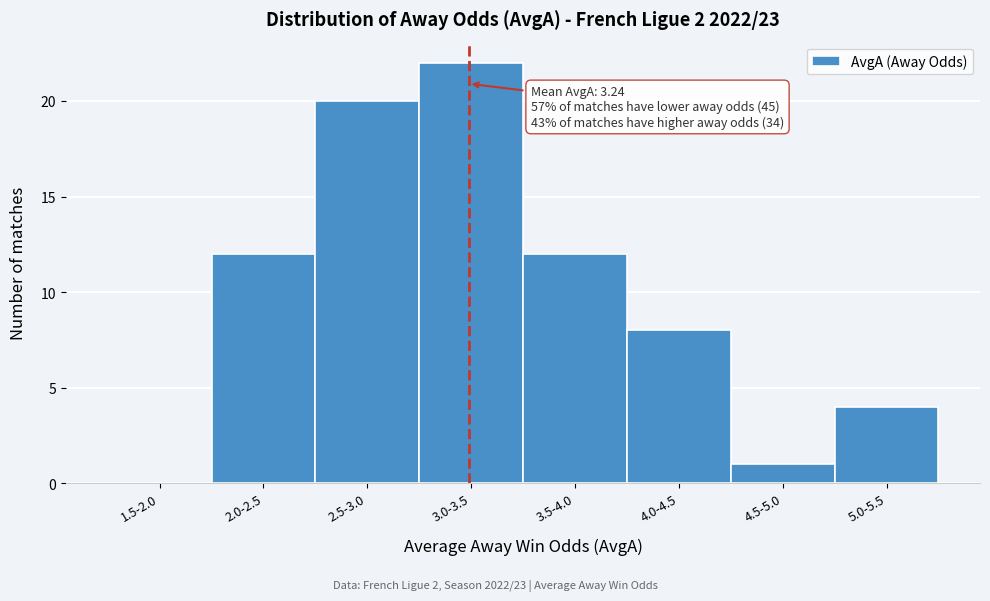

Reading left to right, transcribe all the data shown in this chart.

1.5-2.0=0	2.0-2.5=12	2.5-3.0=20	3.0-3.5=22	3.5-4.0=12	4.0-4.5=8	4.5-5.0=1	5.0-5.5=4